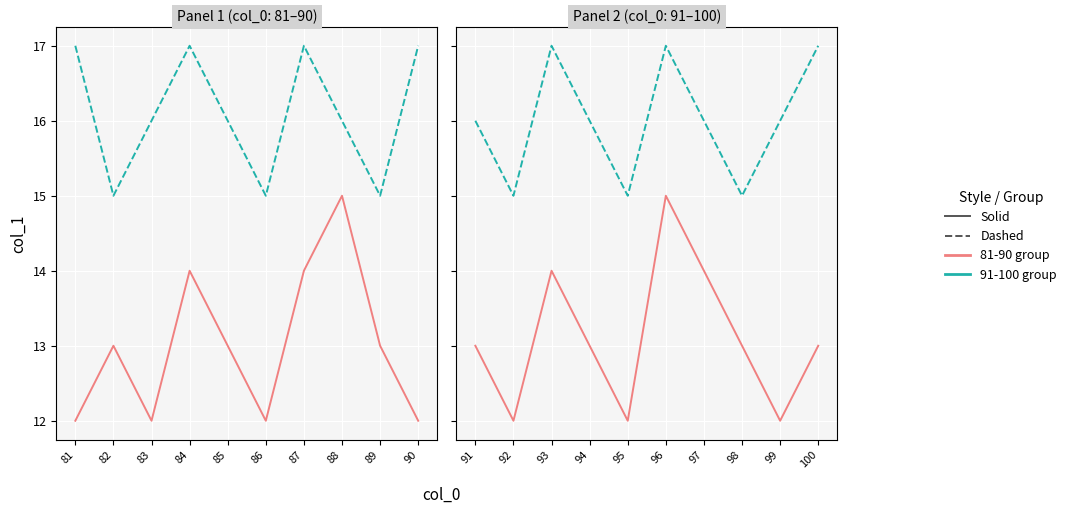

What is the difference between the maximum and minimum values in the Series B (dashed) series?

2